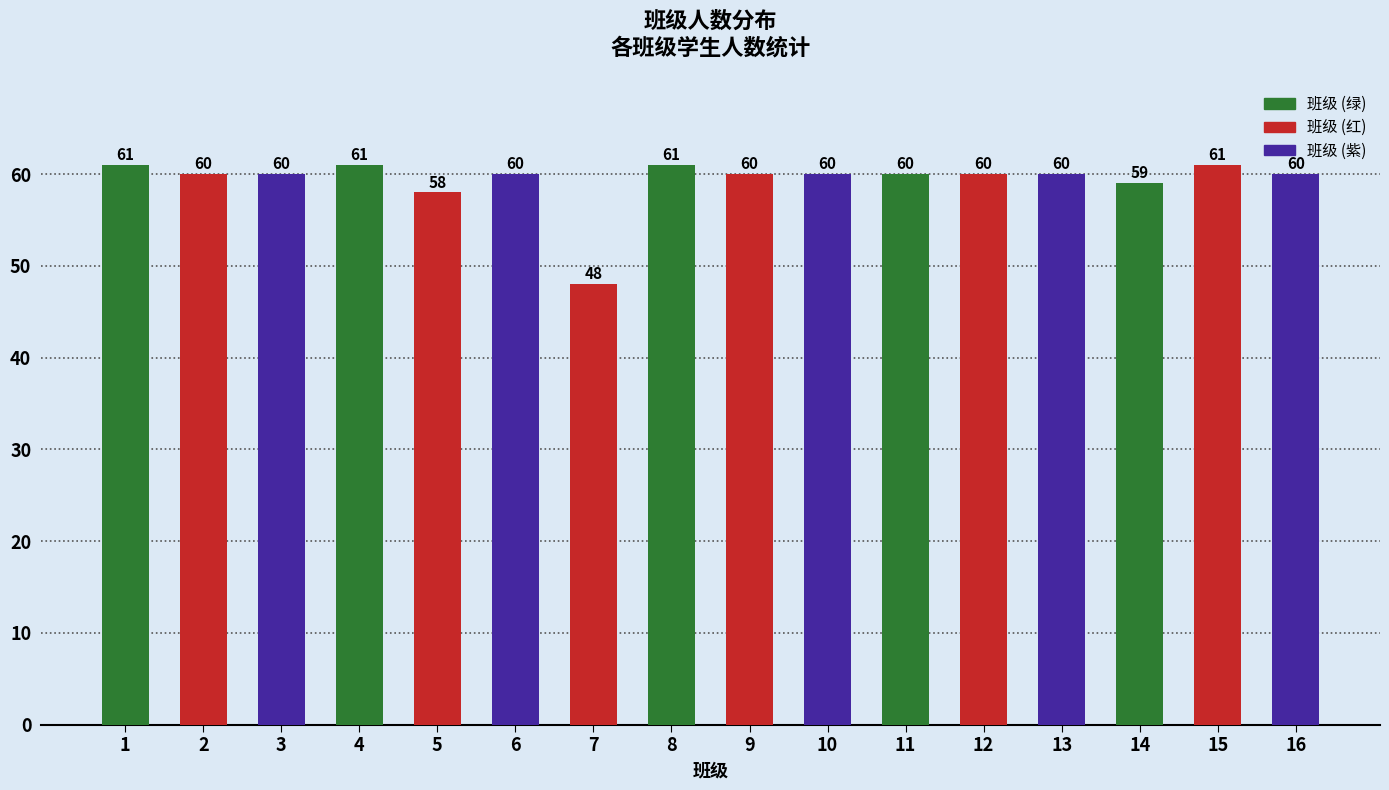

What is the sum of all values?

949